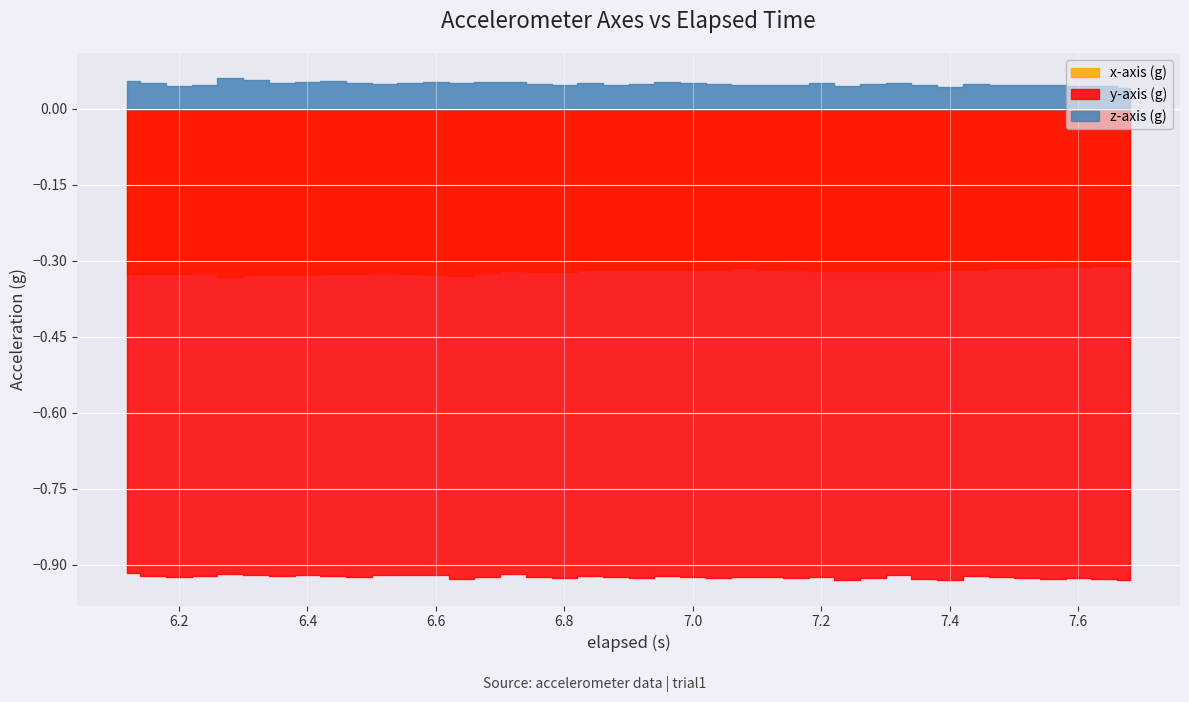

What is the total value across all series at 28?

-1.2